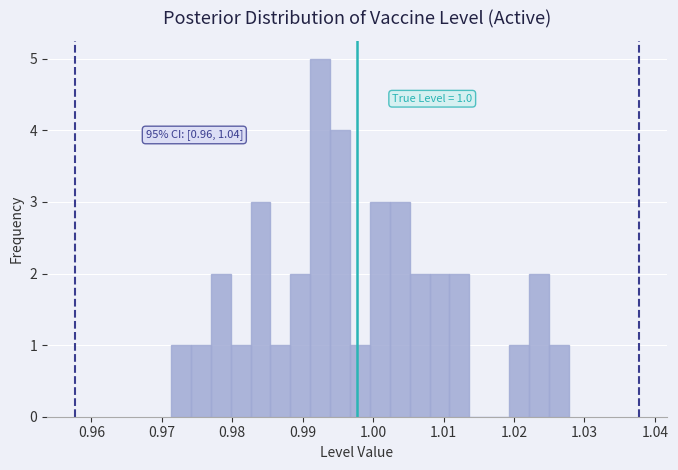

Around what value on the x-axis is the tallest bar? Give the approximate position of its centre, as read against the axis.

0.992